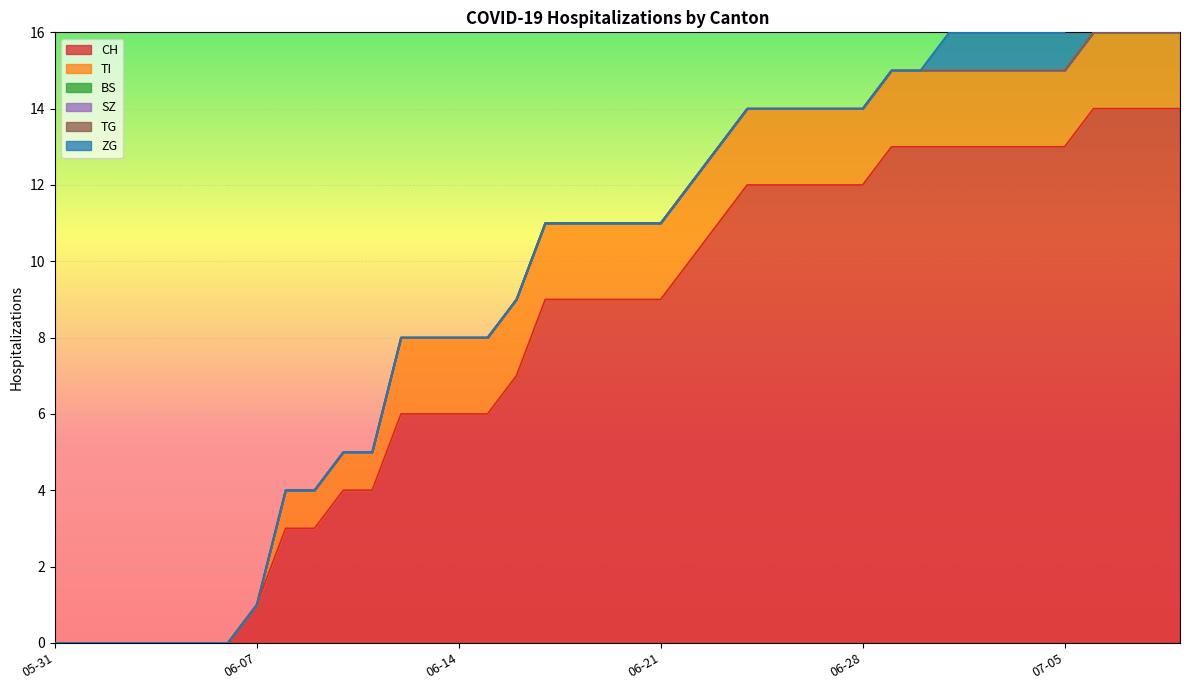

Reading left to right, list all the values displayed in this chart.

CH: 0	0	0	0	0	0	0	1	3	3	4	4	6	6	6	6	7	9	9	9	9	9	10	11	12	12	12	12	12	13	13	13	13	13	13	13	14	14	14	14
TI: 0	0	0	0	0	0	0	0	1	1	1	1	2	2	2	2	2	2	2	2	2	2	2	2	2	2	2	2	2	2	2	2	2	2	2	2	2	2	2	2
BS: 0	0	0	0	0	0	0	0	0	0	0	0	0	0	0	0	0	0	0	0	0	0	0	0	0	0	0	0	0	0	0	0	0	0	0	0	0	0	0	0
SZ: 0	0	0	0	0	0	0	0	0	0	0	0	0	0	0	0	0	0	0	0	0	0	0	0	0	0	0	0	0	0	0	0	0	0	0	0	0	0	0	0
TG: 0	0	0	0	0	0	0	0	0	0	0	0	0	0	0	0	0	0	0	0	0	0	0	0	0	0	0	0	0	0	0	0	0	0	0	0	0	0	0	0
ZG: 0	0	0	0	0	0	0	0	0	0	0	0	0	0	0	0	0	0	0	0	0	0	0	0	0	0	0	0	0	0	0	1	1	1	1	1	1	1	1	1